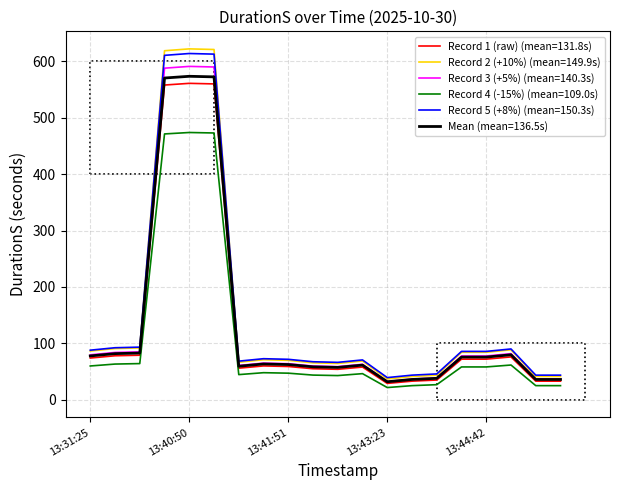

What is the minimum value for Record 1 (raw) (mean=131.8s)?

29.0